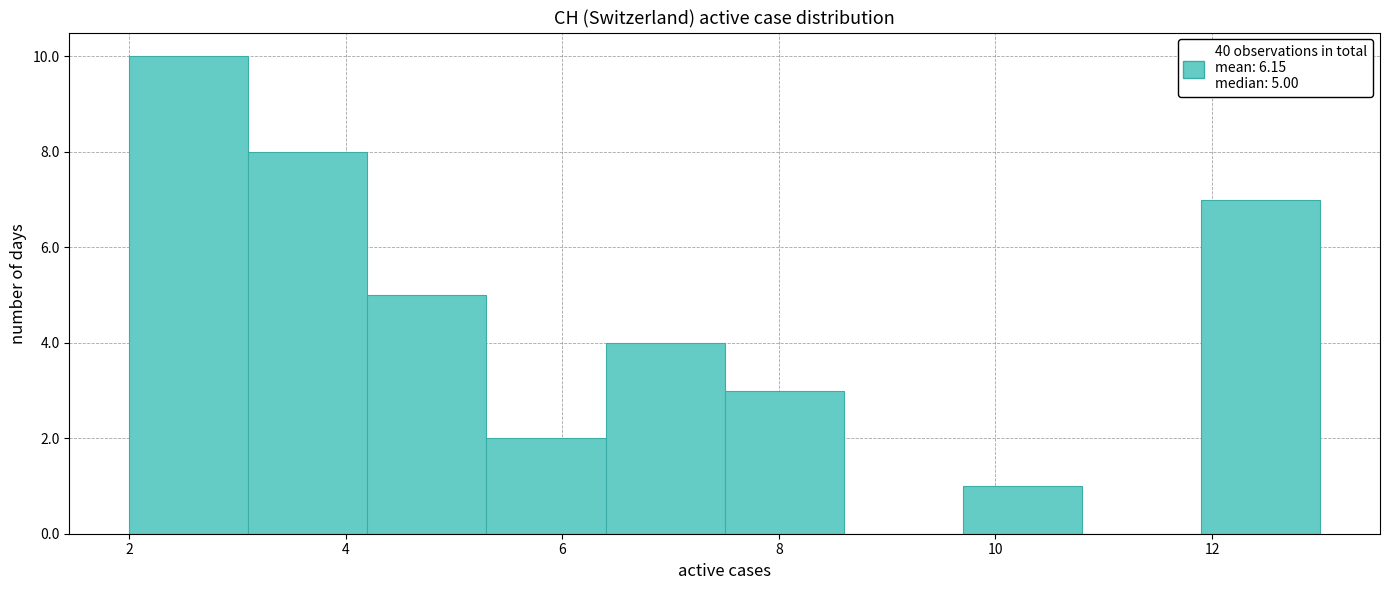

Over which range of the x-axis is the bar tallest?

2.0 to 3.1